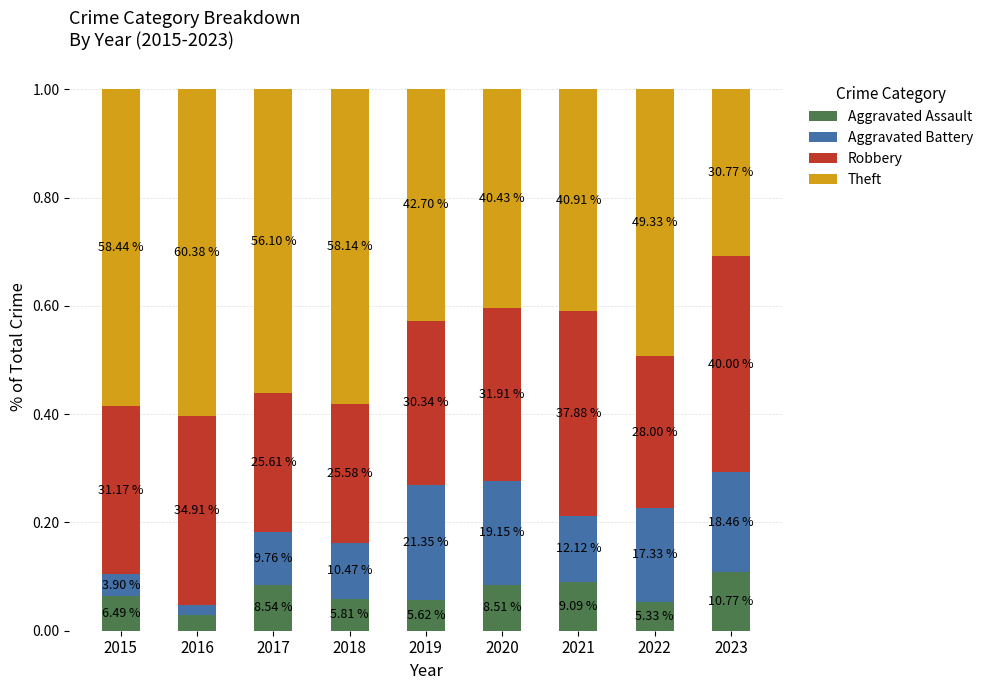

At how many categories does at least one series exceed 0?

9